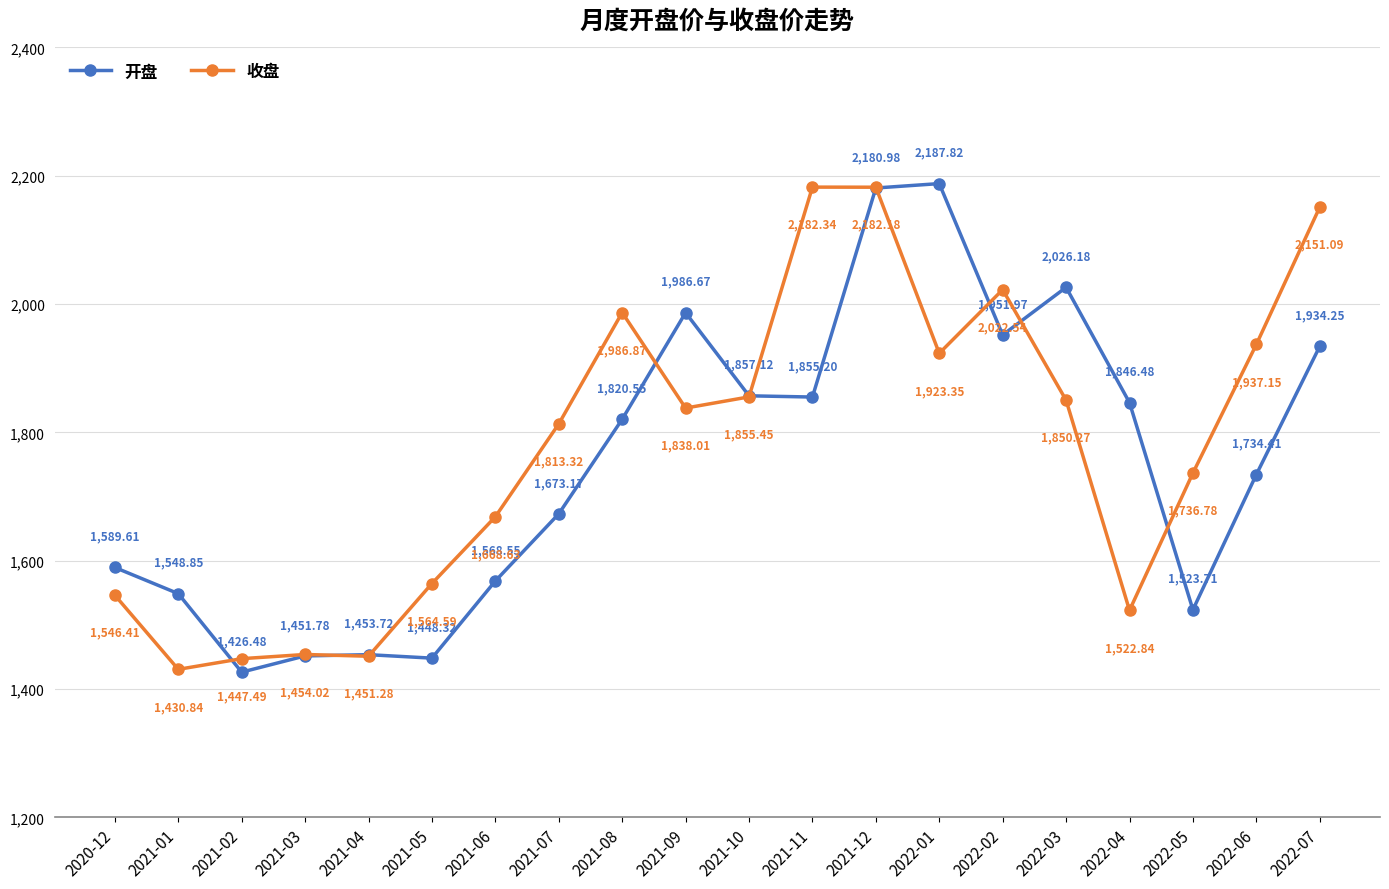

True or false: 收盘 has a value of 1736.8 at 2022-05.

True